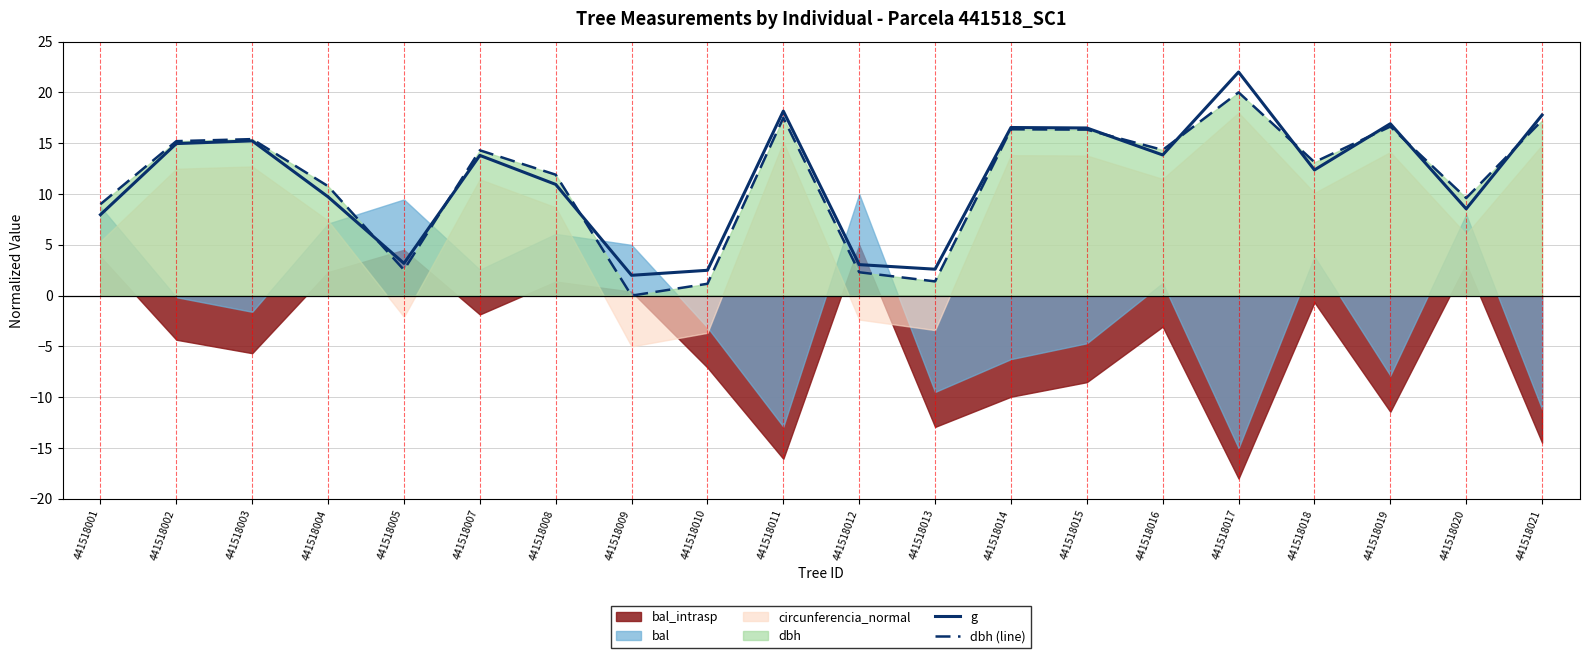

Which category has the highest value in the g series?

441518017